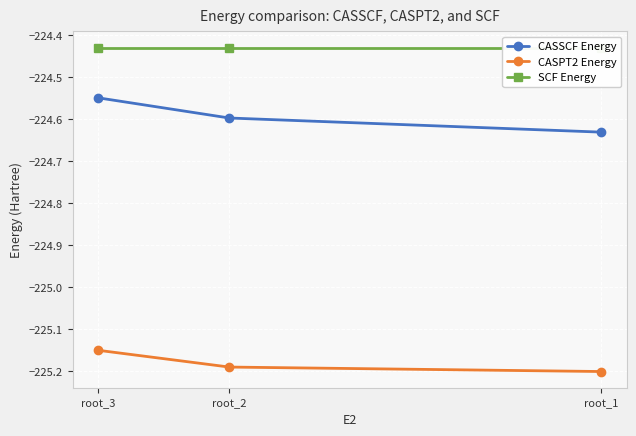

Is the value of CASSCF Energy at root_1 greater than the value of CASPT2 Energy at root_3?

Yes